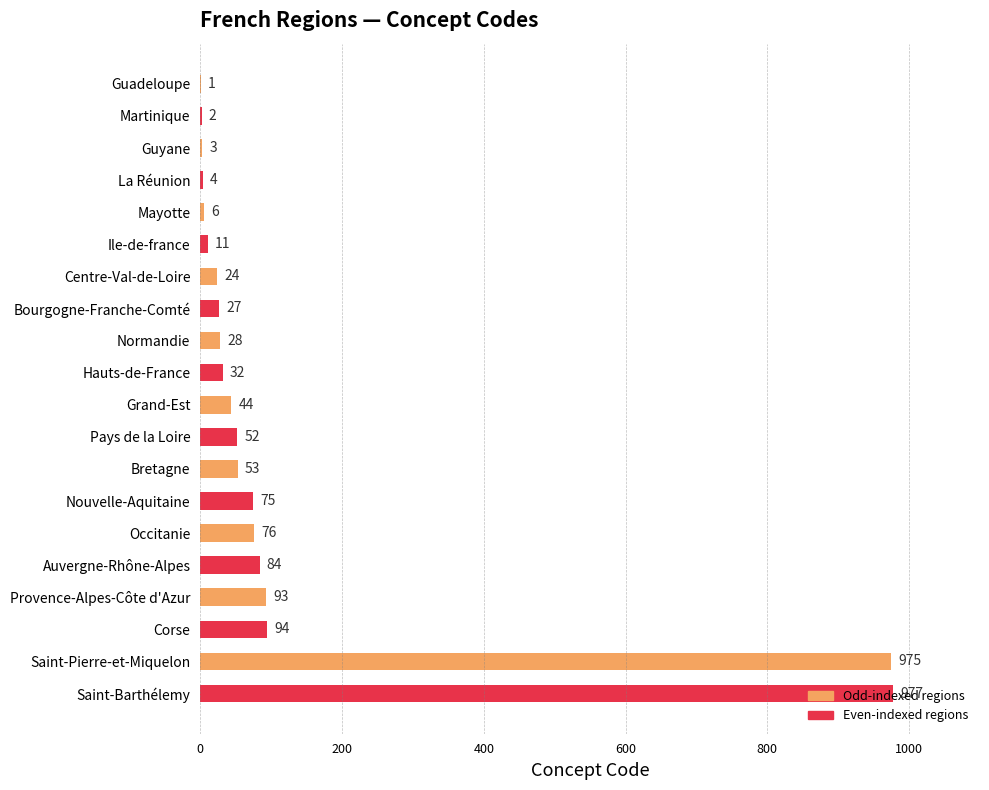

What is the maximum value shown in the chart?

977